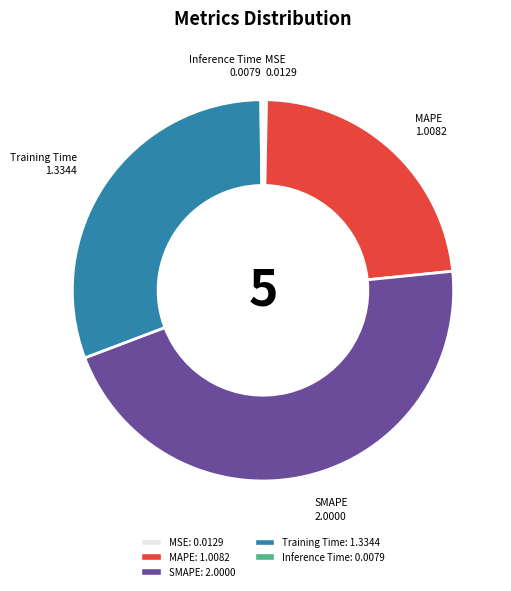

Combined, do Training Time and MAPE account for over 50%?

Yes